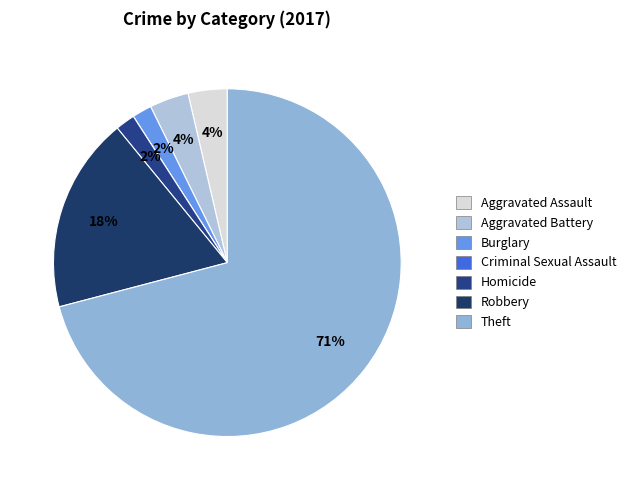

How many slices are in this pie chart?

7